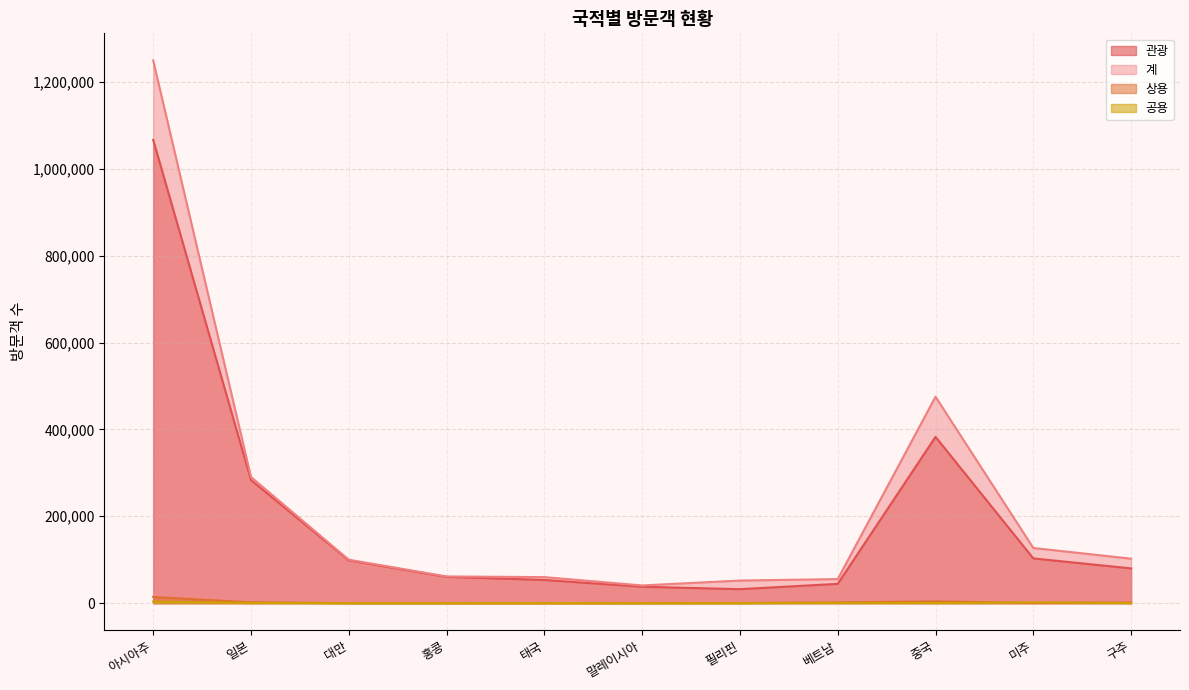

True or false: 상용 and 계 intersect in this chart.

False